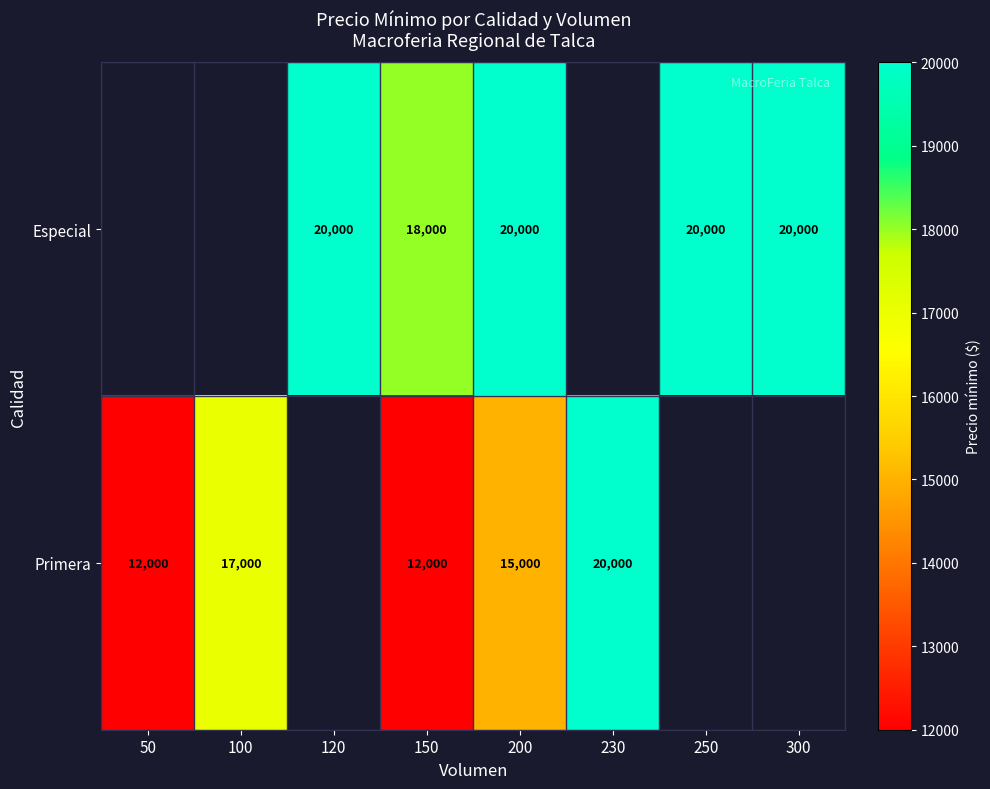

At which category is the sum across all series the highest?

200